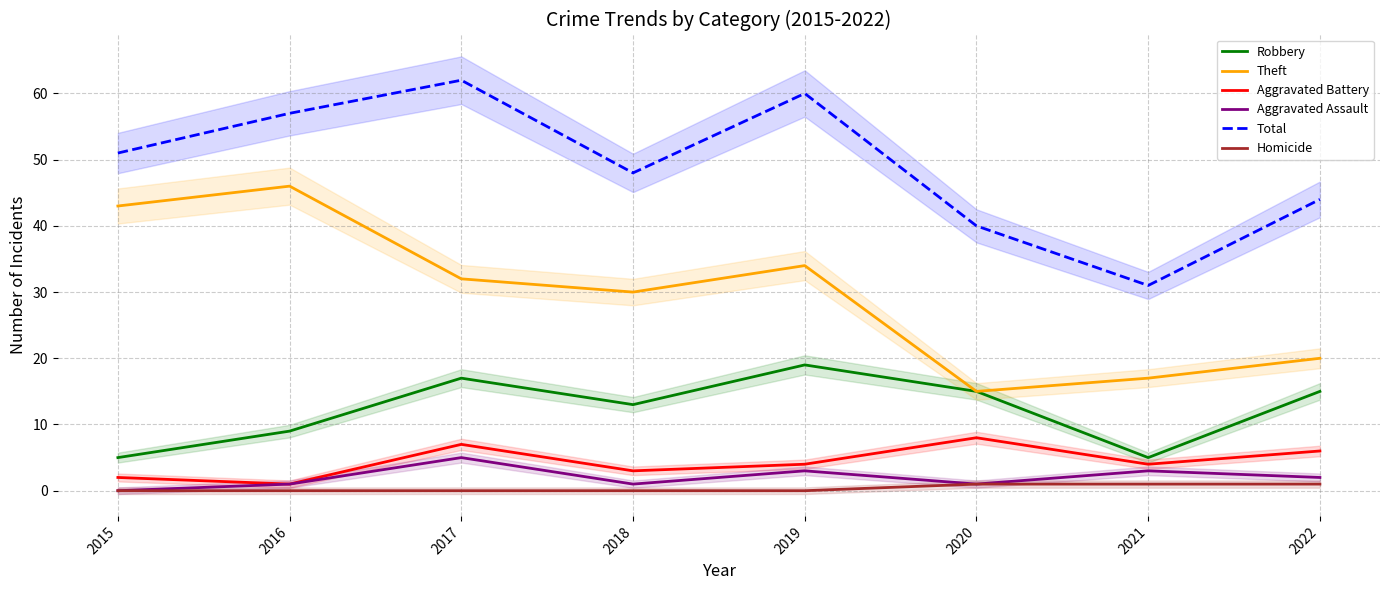

Between 2019 and 2022, which is larger?

2019